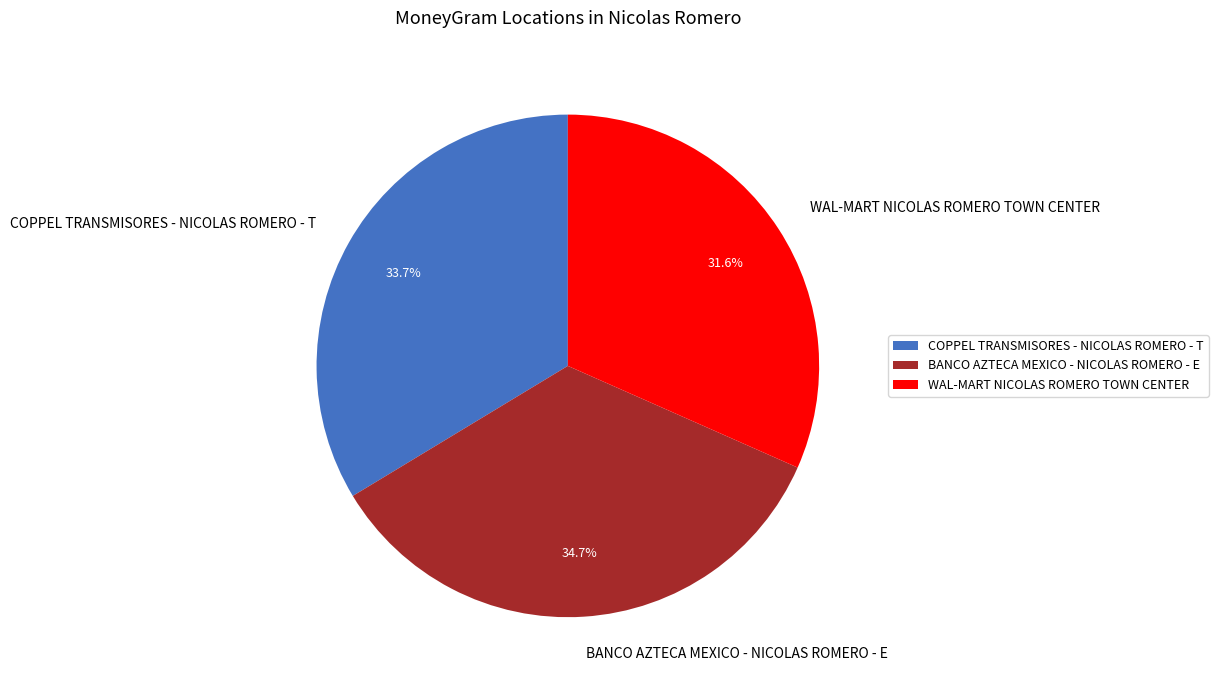

The COPPEL TRANSMISORES - NICOLAS ROMERO - T slice represents 25% of the pie. True or false?

False